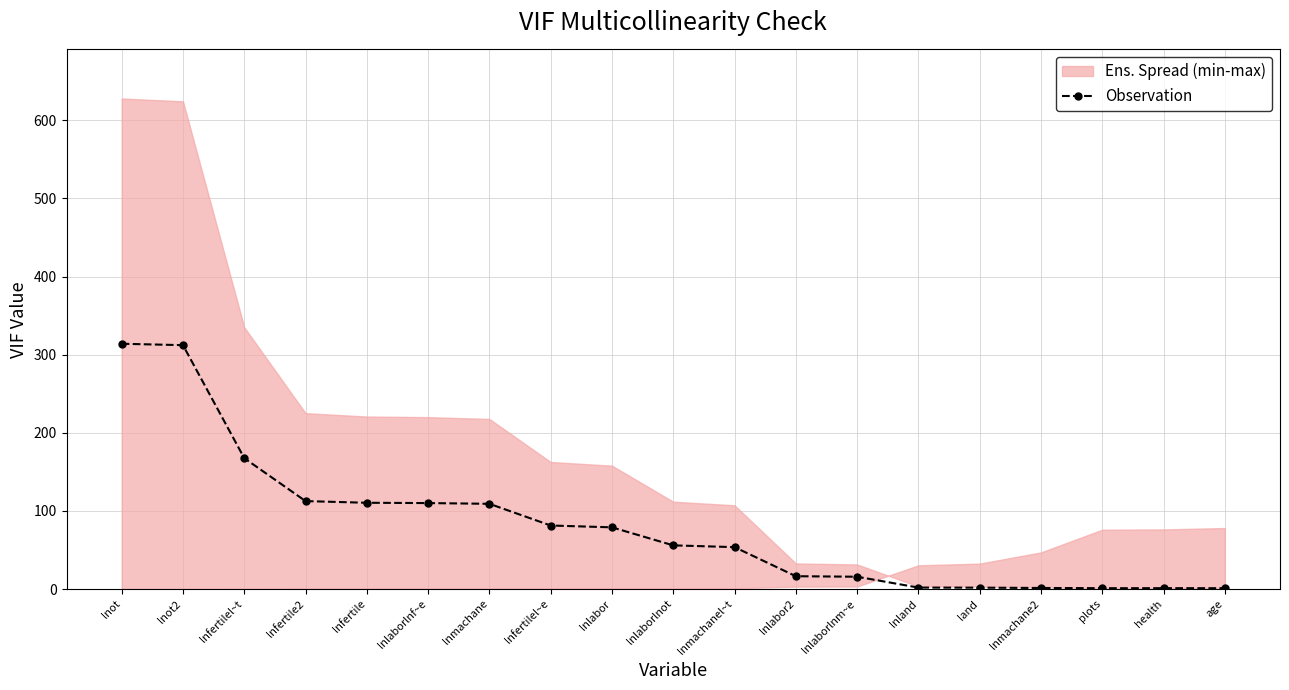

What is the maximum value shown in the chart?

313.9